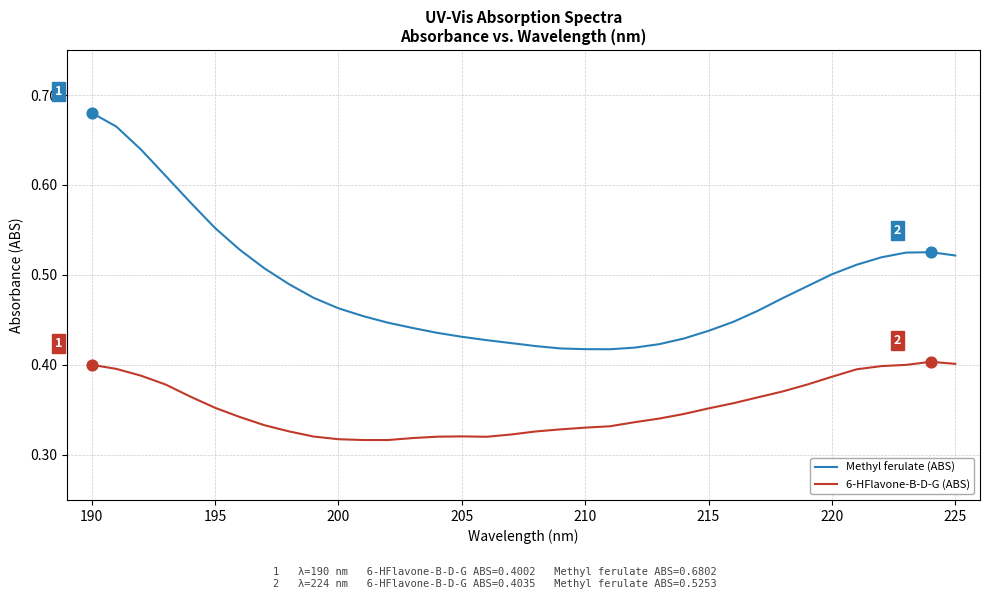

Which series has the largest range (max minus min)?

Methyl ferulate (ABS)